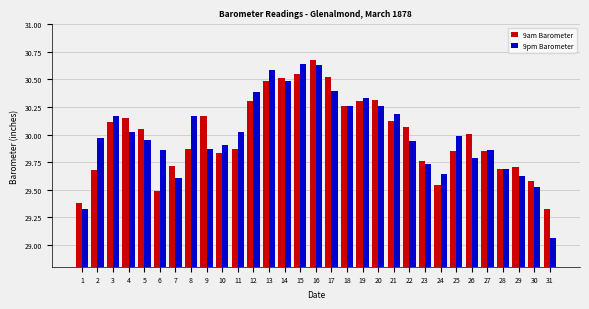

Which series has the largest range (max minus min)?

9pm Barometer